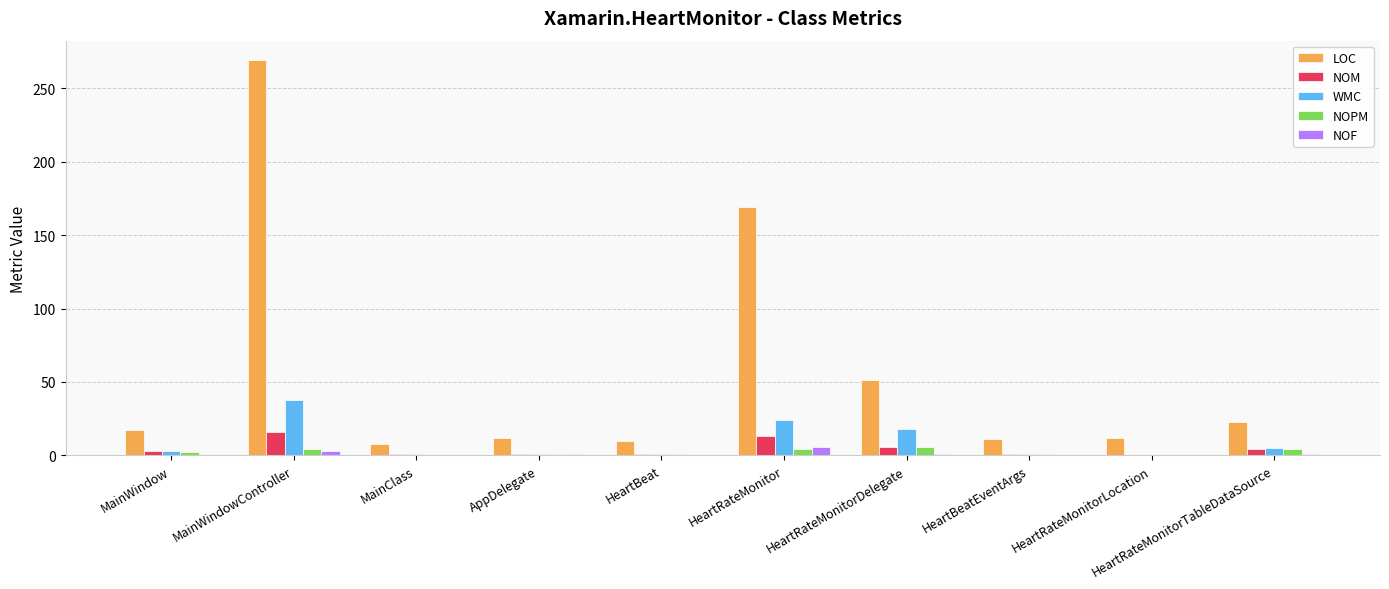

Does the chart contain stacked bars?

No